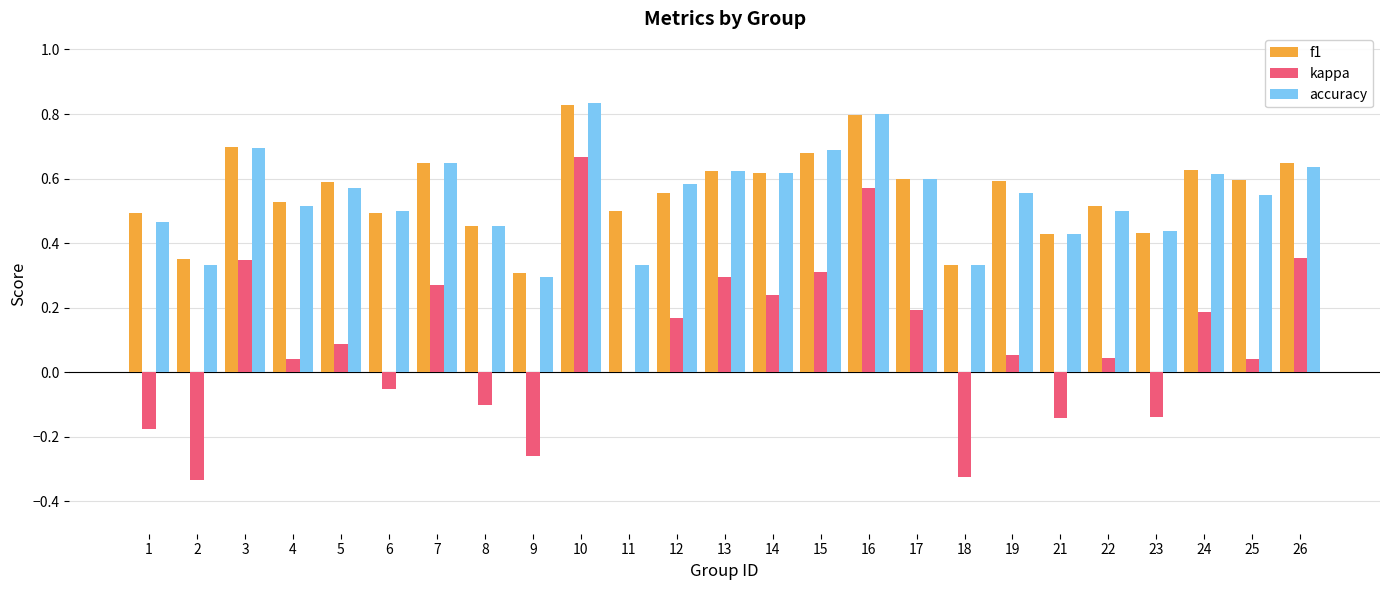

What is the total value across all series at 26?

1.6